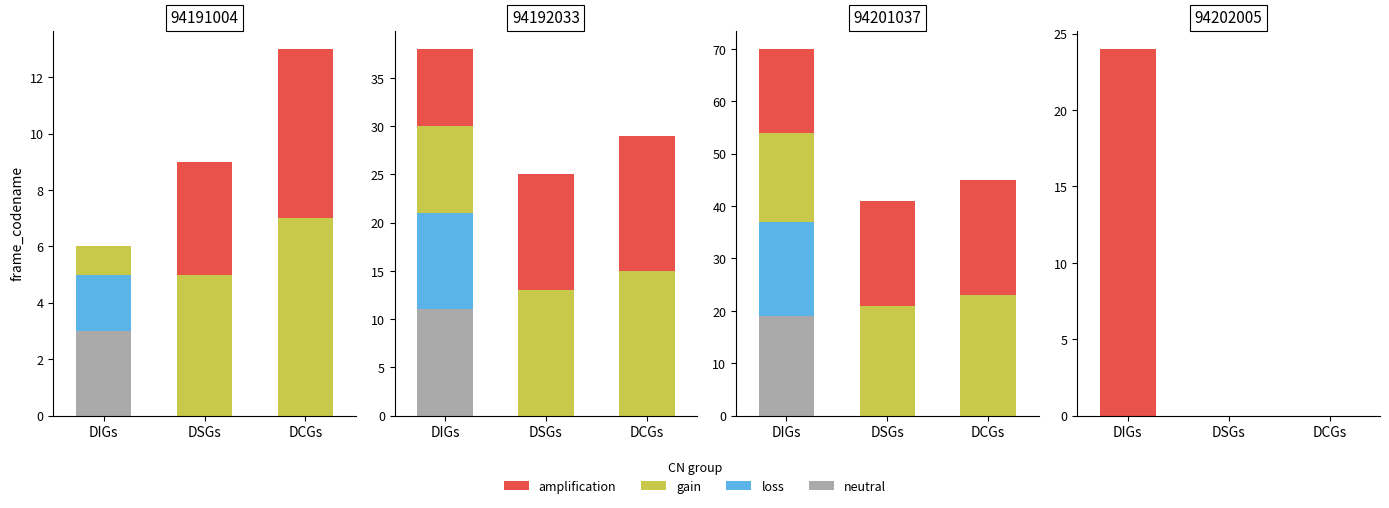

Which series has the largest range (max minus min)?

amplification